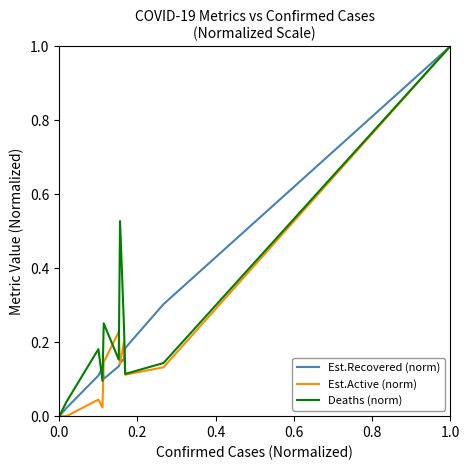

What is the maximum value for Est.Recovered (norm)?

1.0